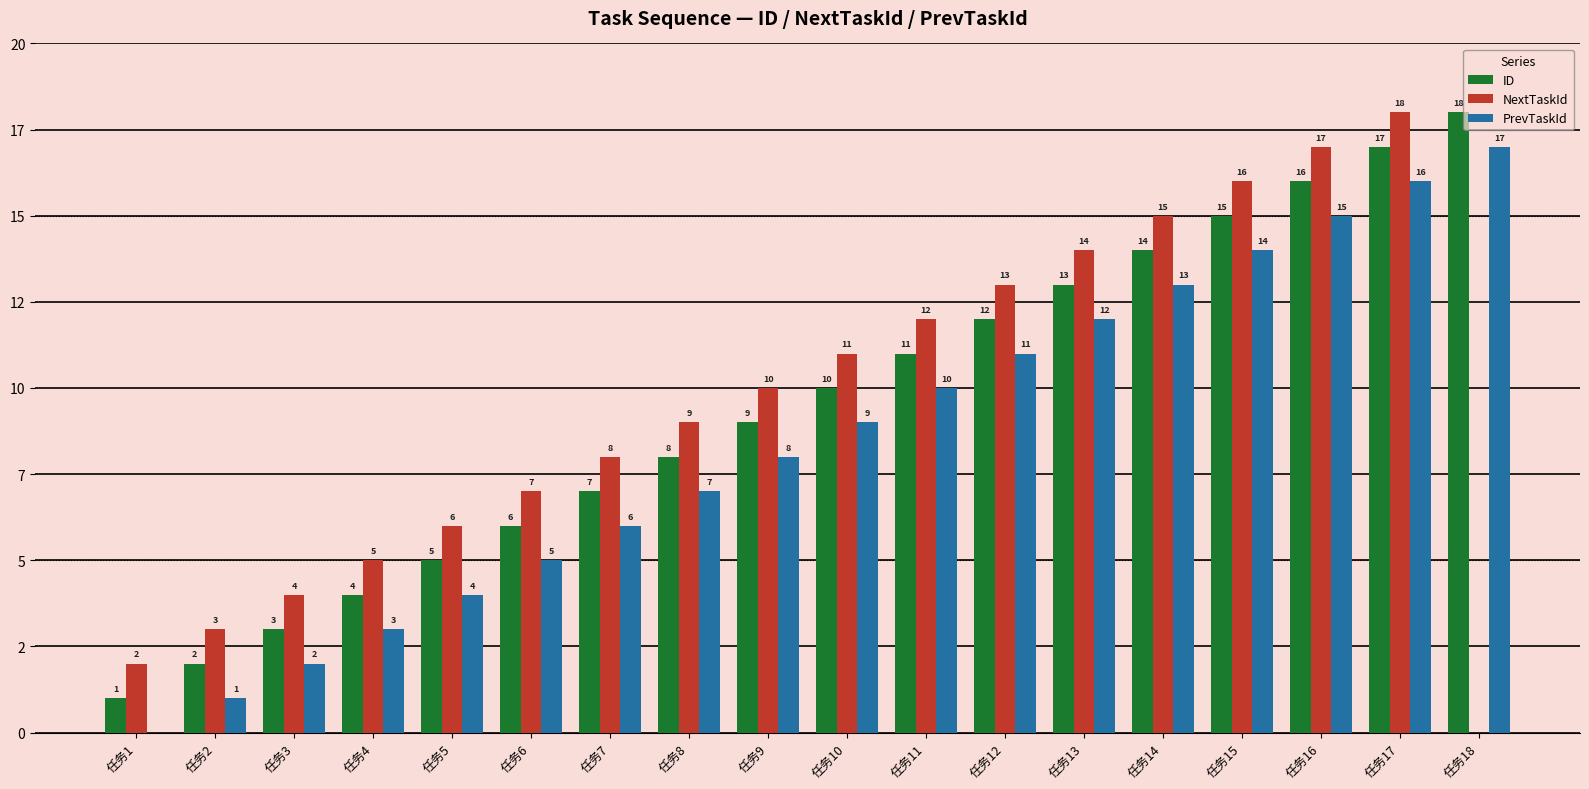

Which series changed the most between 任务4 and 任务10?

ID